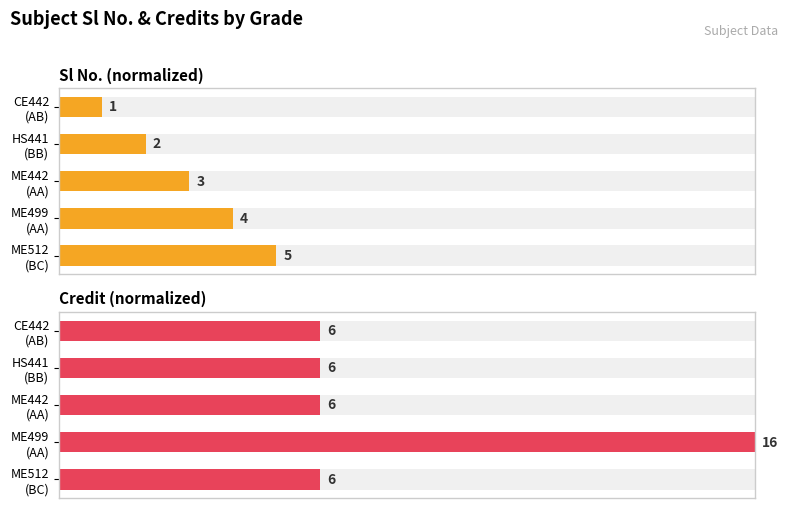

Is it true that Sl No. equals 0.2 at HS441 (BB)?

False